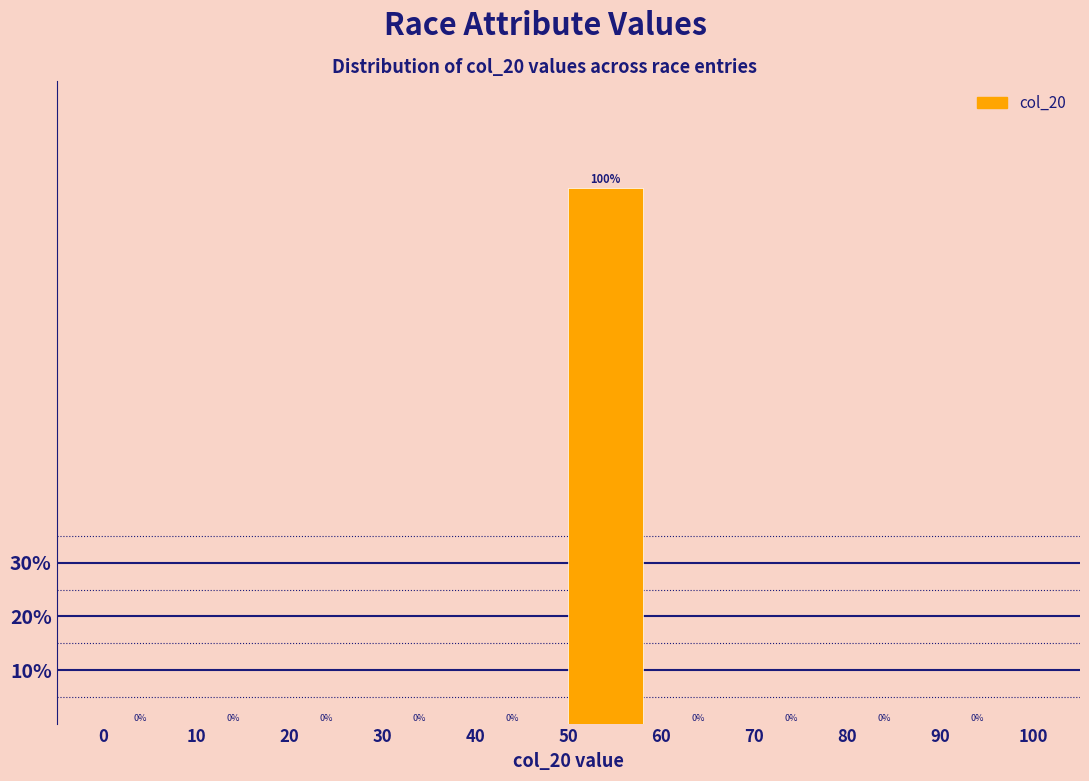

Reading left to right, list every bar in this chart as the range it spans on the x-axis followed by its height.

0 to 10: 0
10 to 20: 0
20 to 30: 0
30 to 40: 0
40 to 50: 0
50 to 60: 100
60 to 70: 0
70 to 80: 0
80 to 90: 0
90 to 100: 0